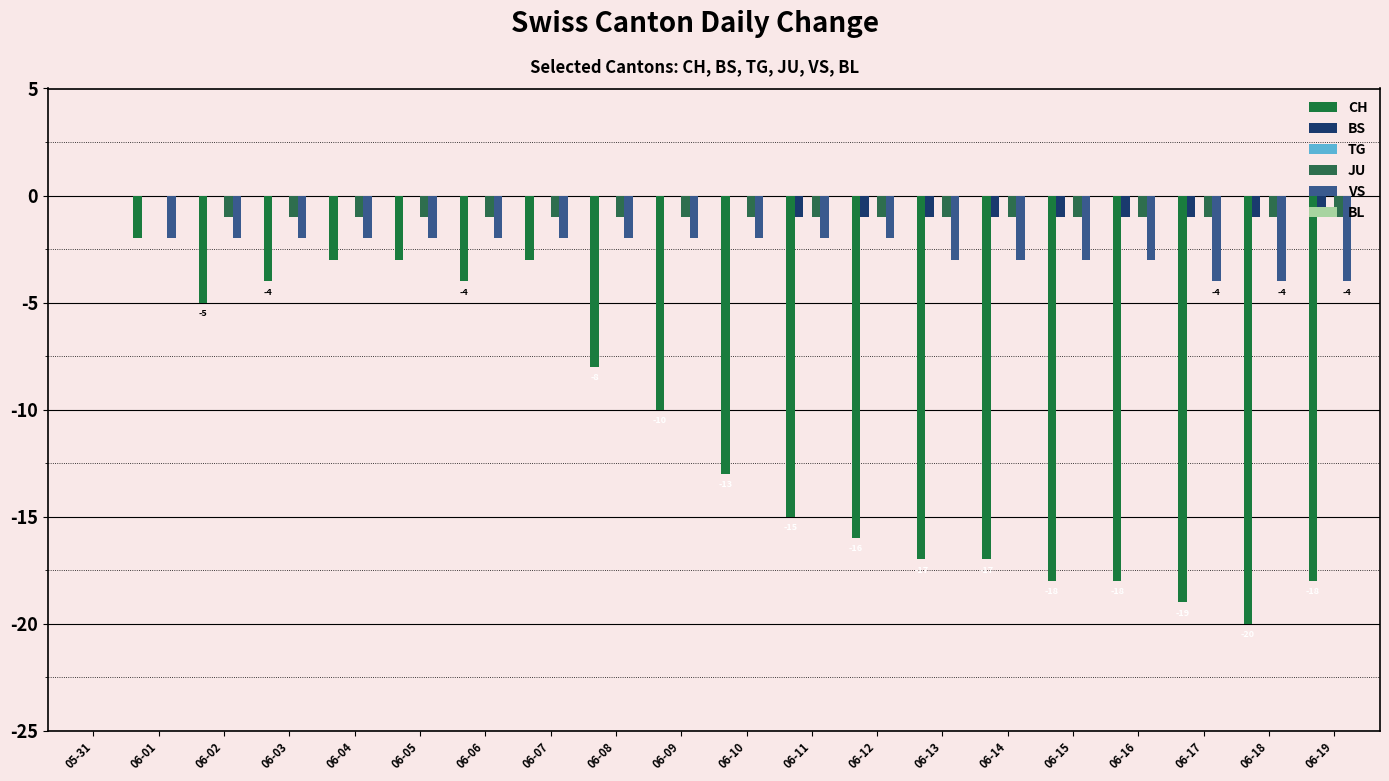

Read the BS value at 06-18.

-1